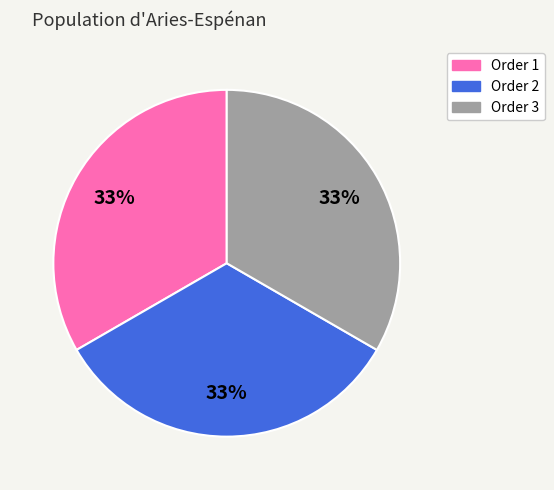

Approximately how many times larger is the value at Order 3 compared to Order 2?

1.0